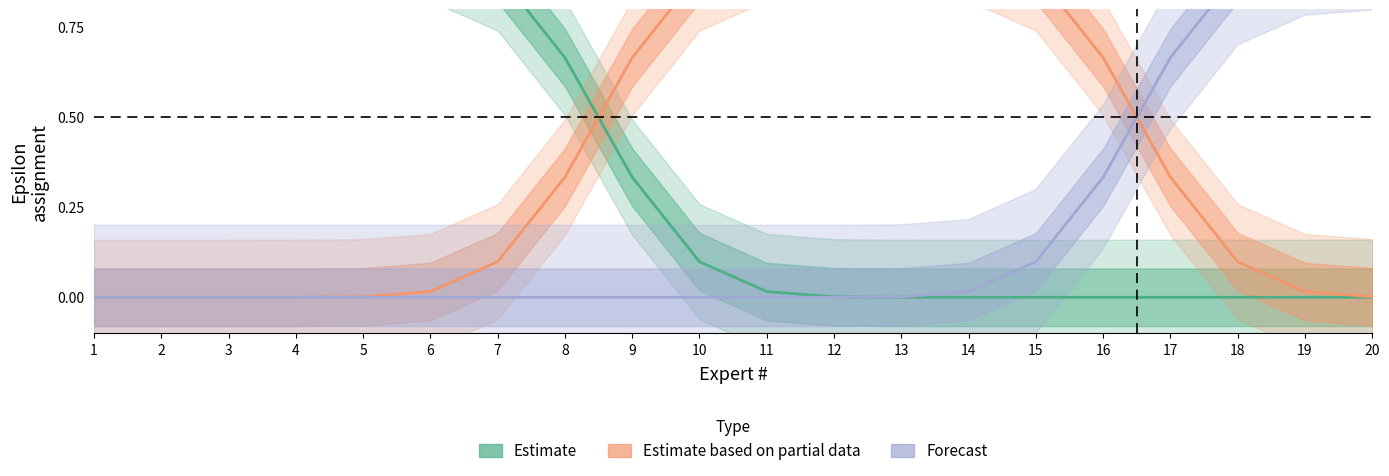

Is this an area chart (filled region under the line)?

No